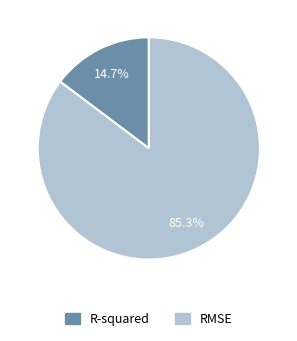

To the nearest percent, what percentage of the pie is R-squared?

15%